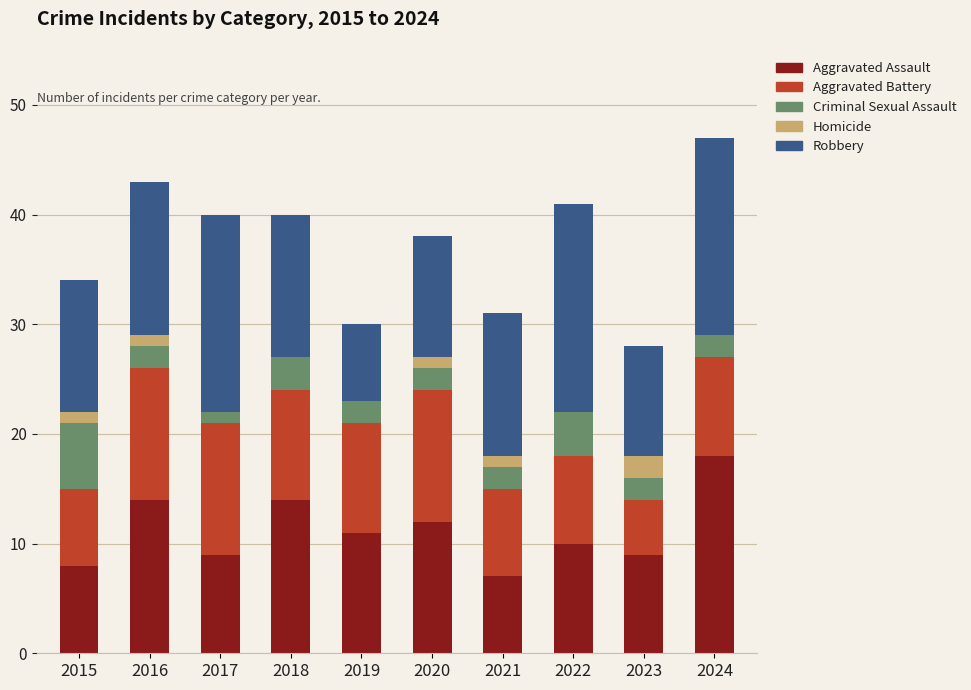

What is the total value across all series at 2022?

41